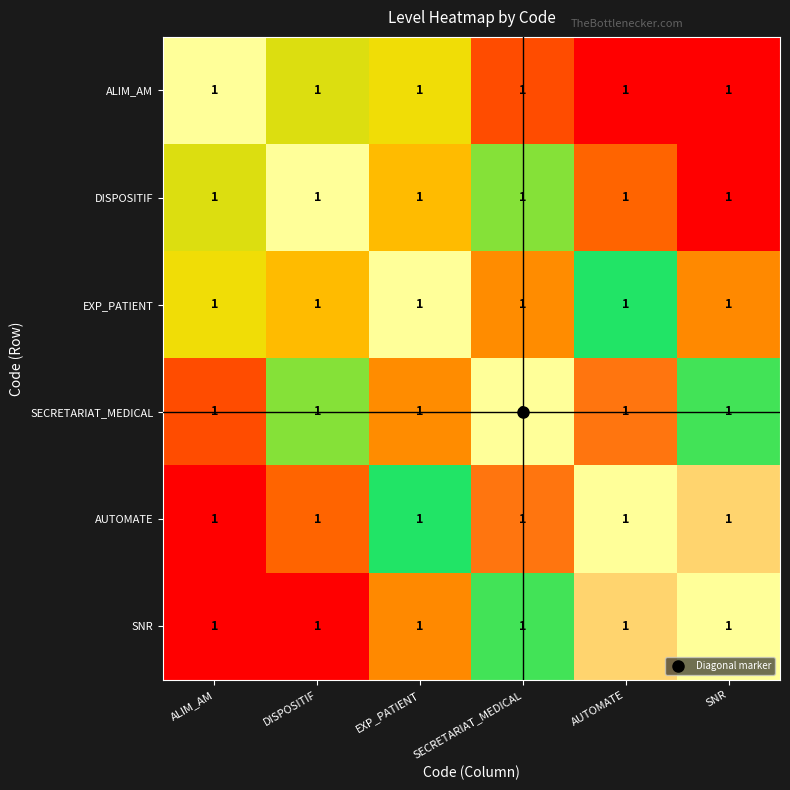

List the labels in order of AUTOMATE value, largest first.

AUTOMATE, SNR, SECRETARIAT_MEDICAL, EXP_PATIENT, DISPOSITIF, ALIM_AM